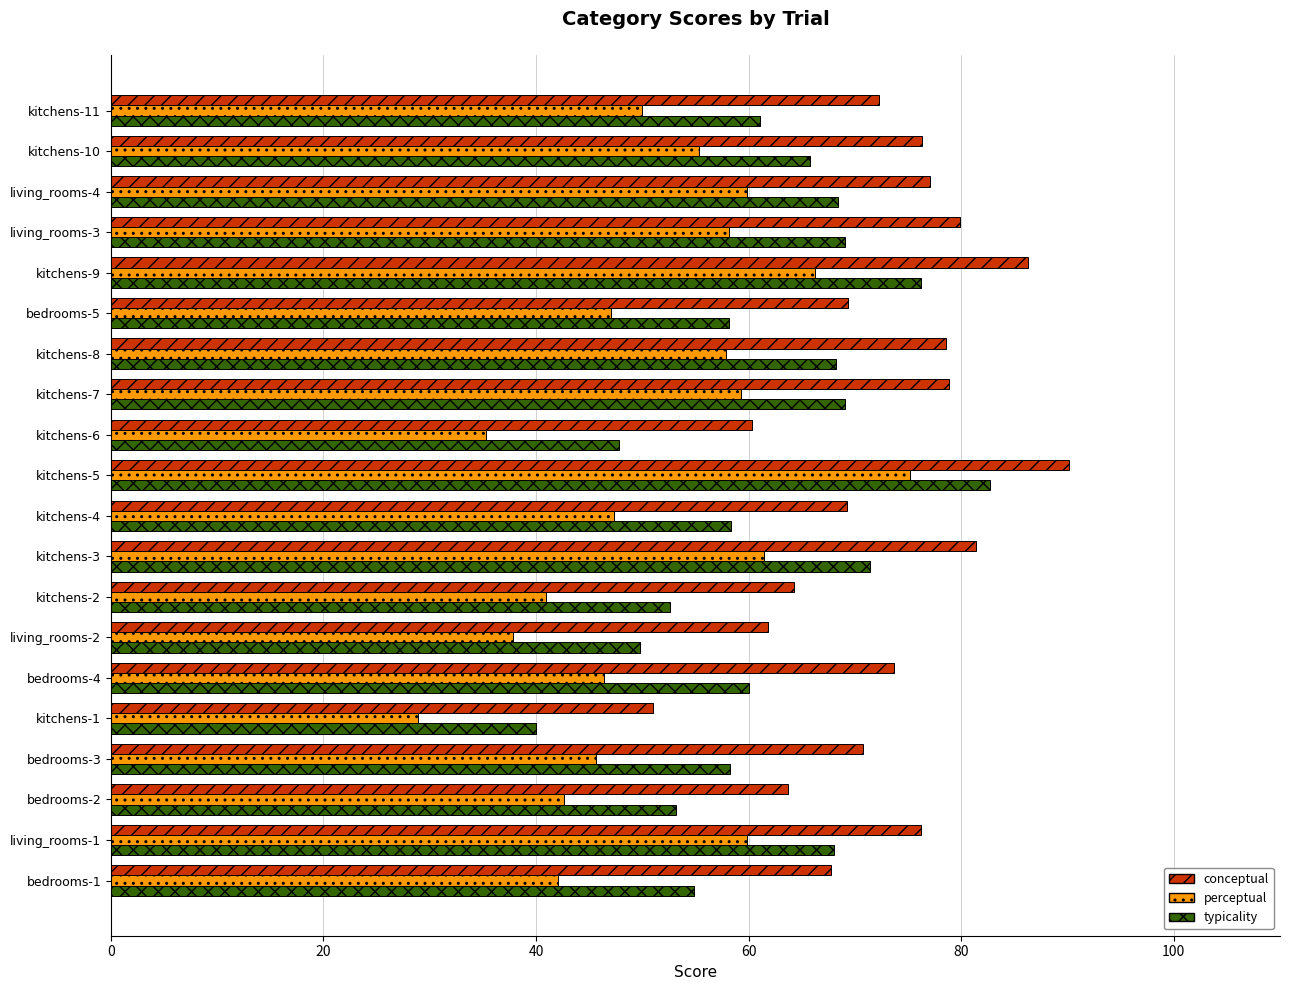

Rank the series by their average value, from lowest to highest.

perceptual, typicality, conceptual